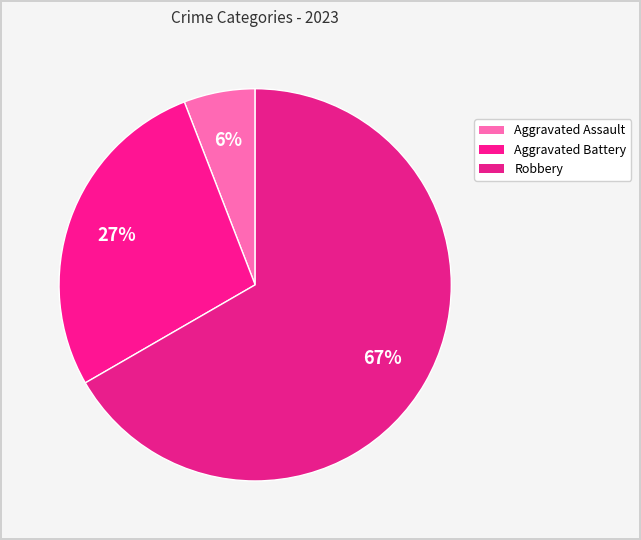

Count the number of slices in the pie.

3